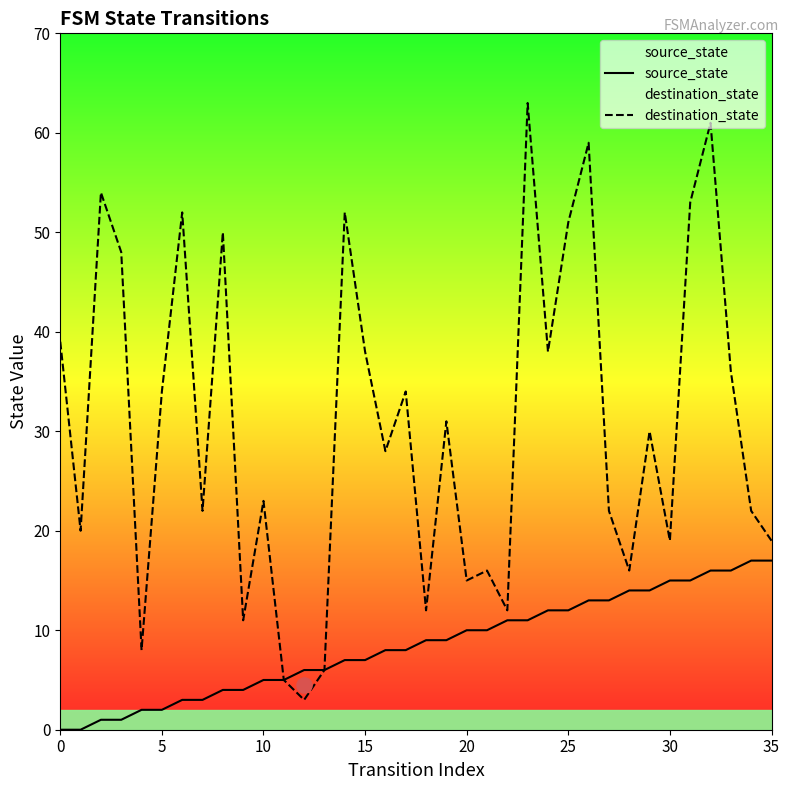

True or false: destination_state has a value of 32 at 10.

False